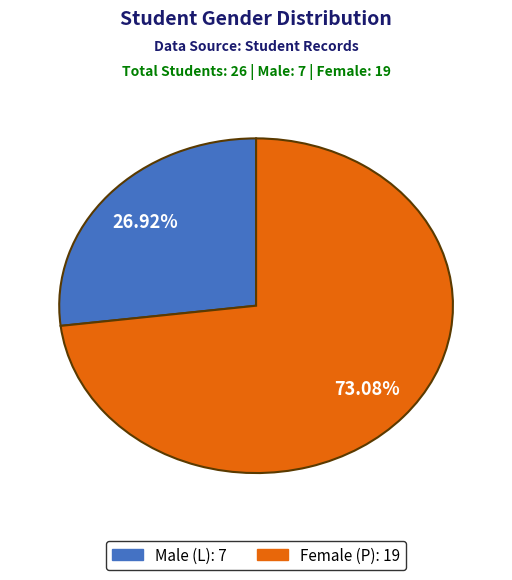

Does any single category account for the majority?

Yes